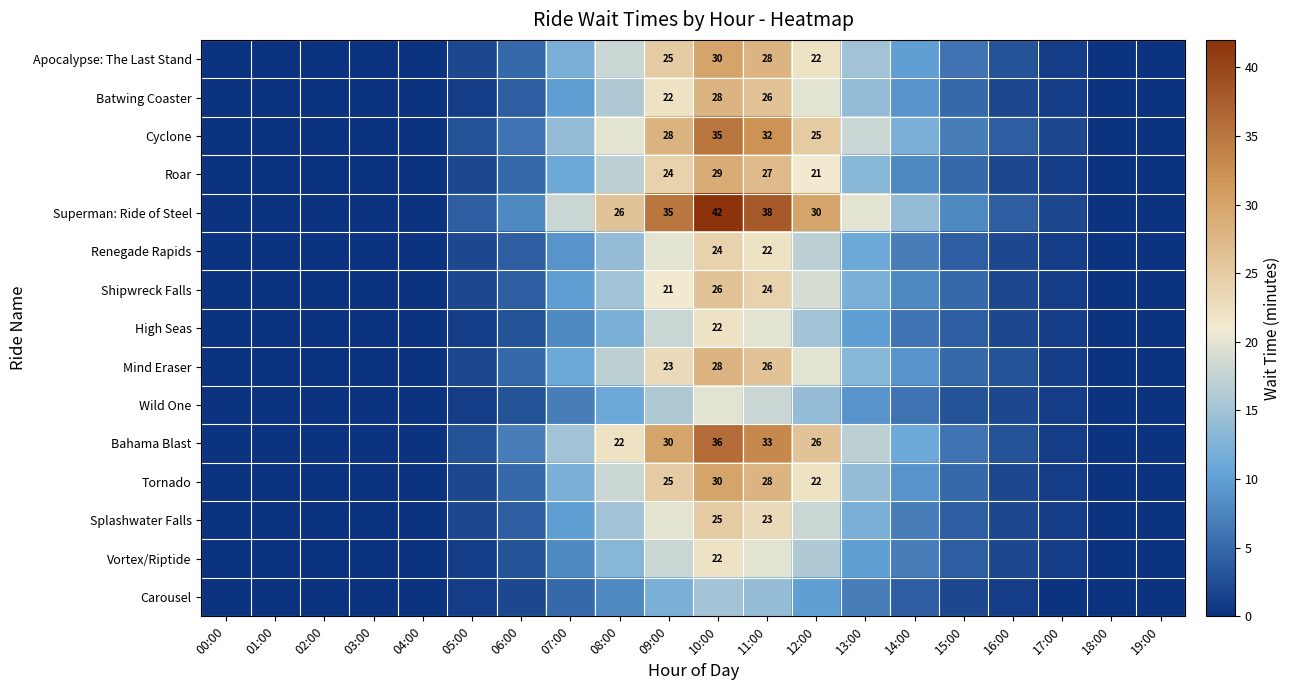

The Bahama Blast series shows 19 at 11:00. True or false?

False